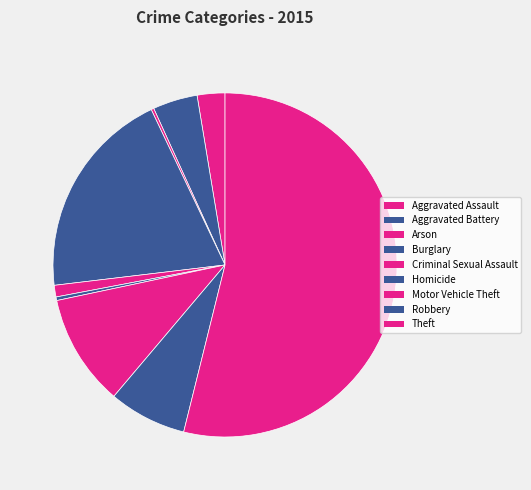

Is the sum of Theft and Robbery greater than half?

Yes